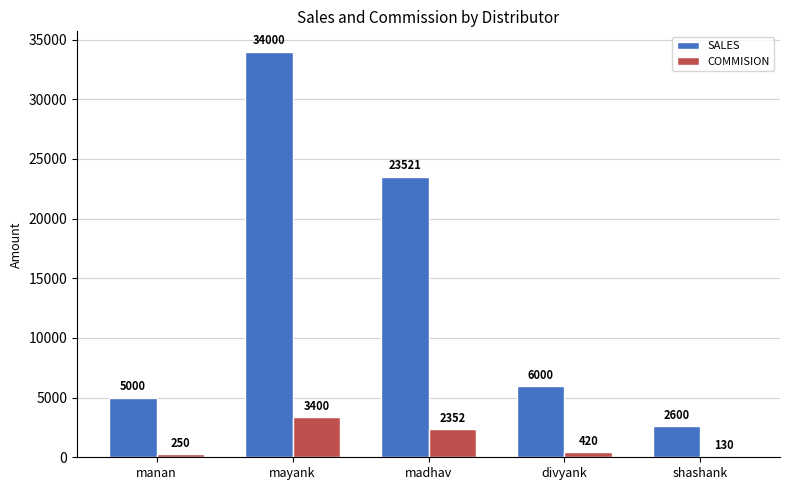

What is the difference between the maximum and minimum values in the COMMISION series?

3270.0